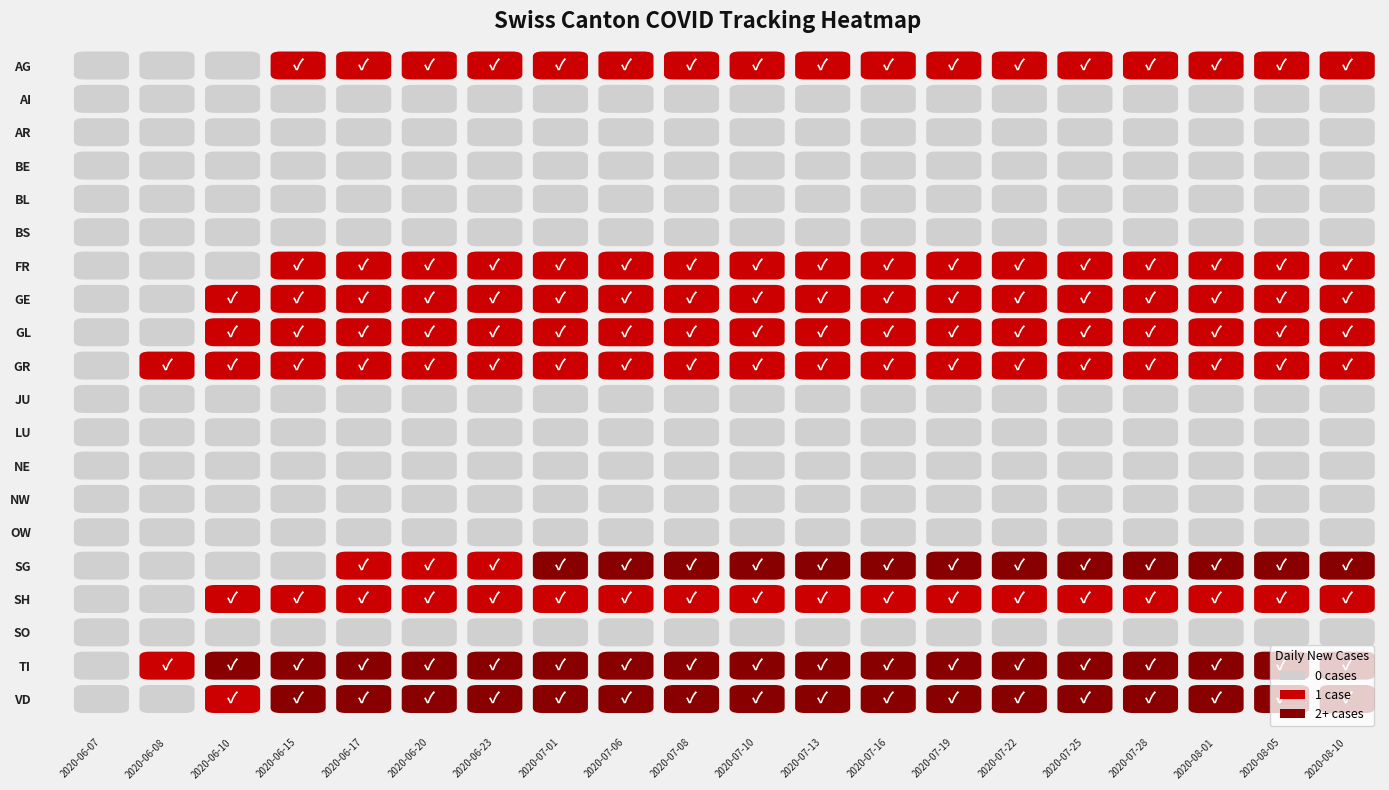

Which has a higher value, 2020-07-19 or 2020-07-10?

2020-07-19